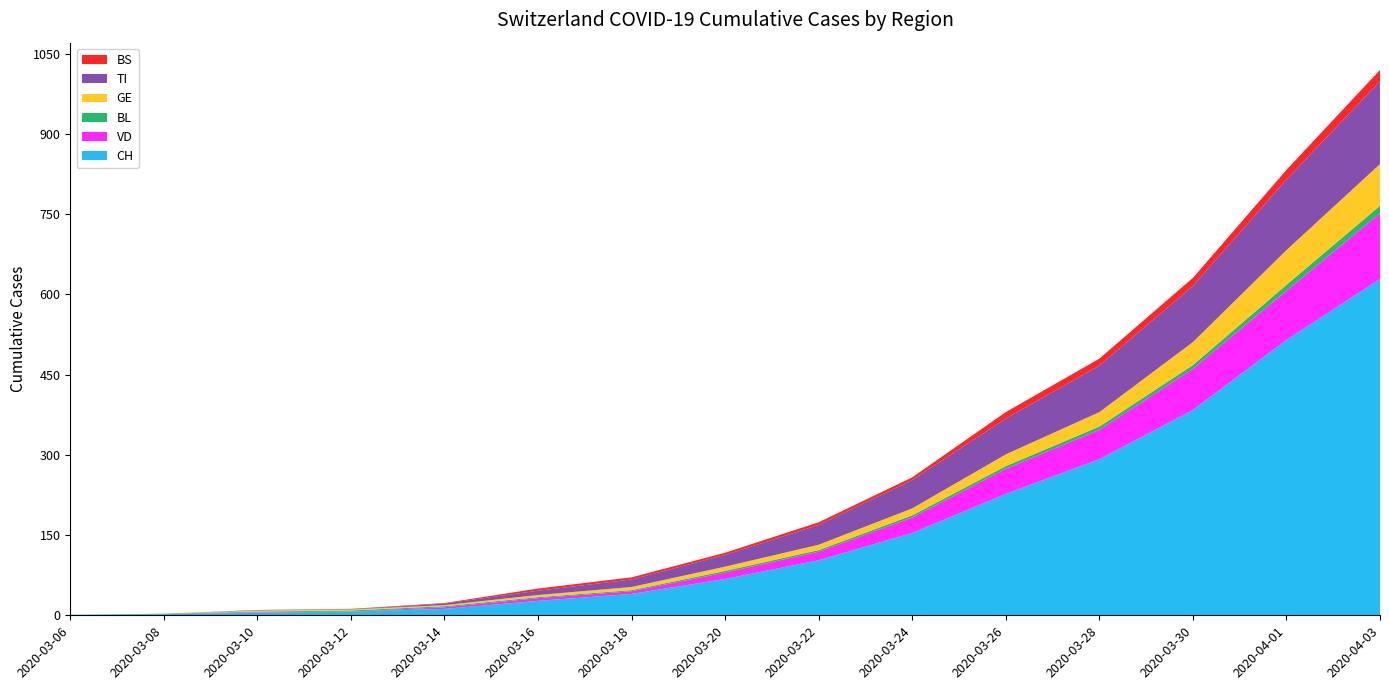

Reading left to right, list all the values displayed in this chart.

CH: 1	2	5	7	12	27	40	68	103	154	227	292	384	515	629
VD: 0	0	1	0	3	5	5	12	16	29	47	55	77	92	123
BL: 0	1	1	2	2	2	2	3	3	4	5	6	7	11	14
GE: 0	0	2	2	2	4	6	8	10	13	22	27	43	65	78
TI: 0	0	1	0	3	8	14	22	37	53	67	87	105	132	155
BS: 0	0	0	1	1	4	4	4	5	5	12	13	15	18	21